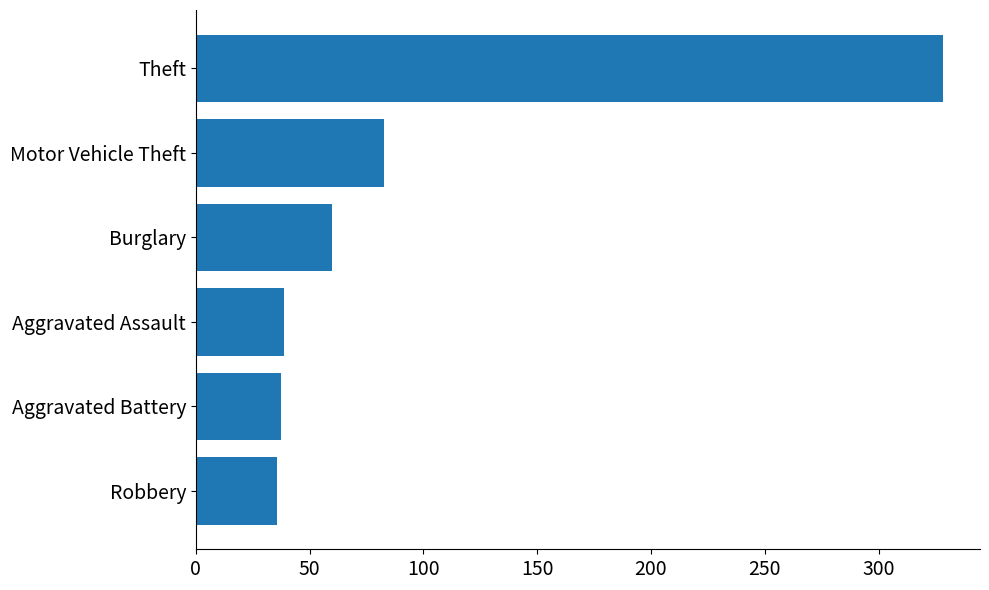

How many values are below 59?

3